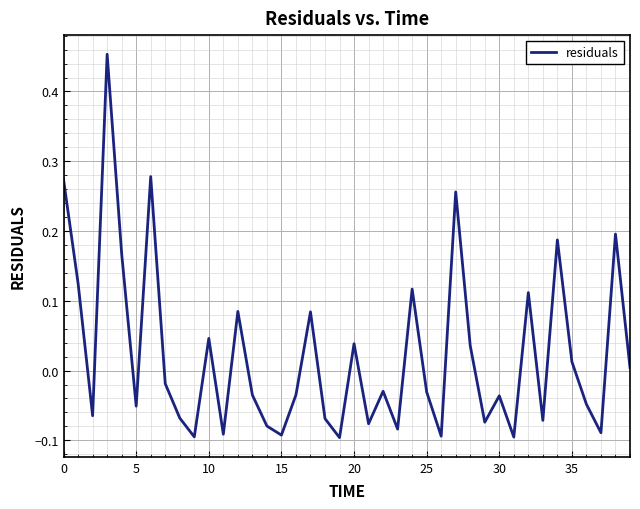

What is the label of the 14th point from the right?

26